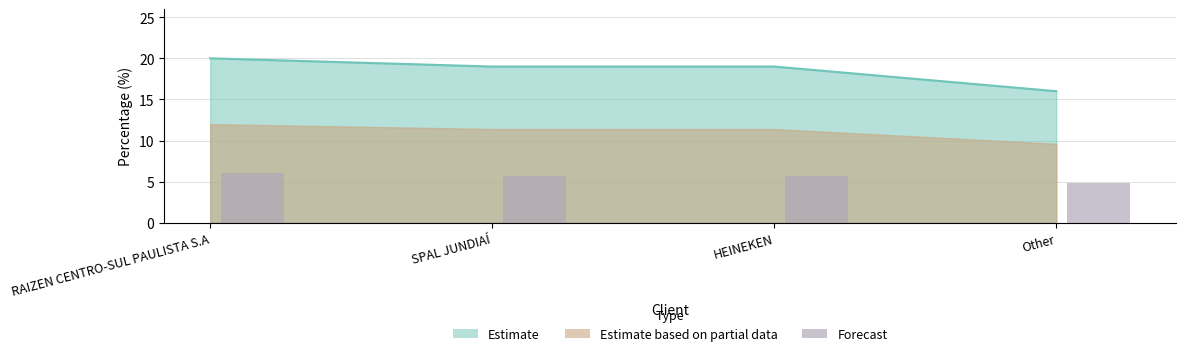

Which category has the lowest value across all series?

Other